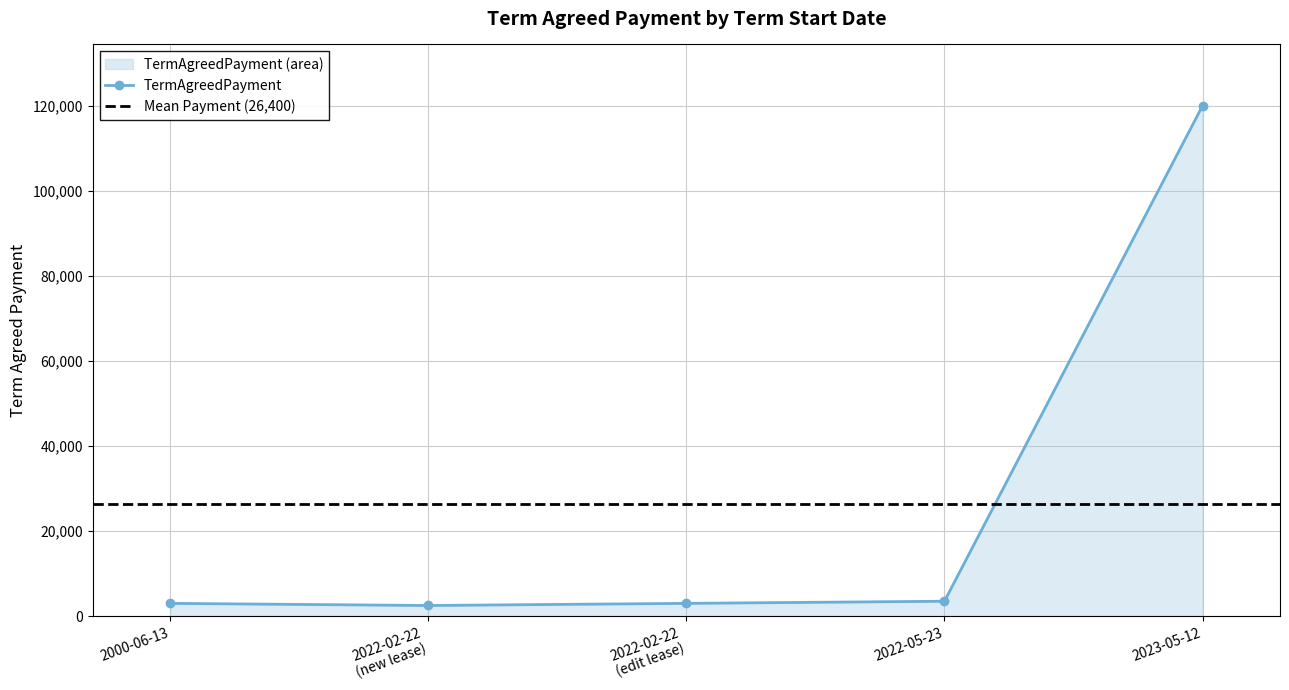

True or false: TermAgreedPayment has more than 1 interior local peaks.

False